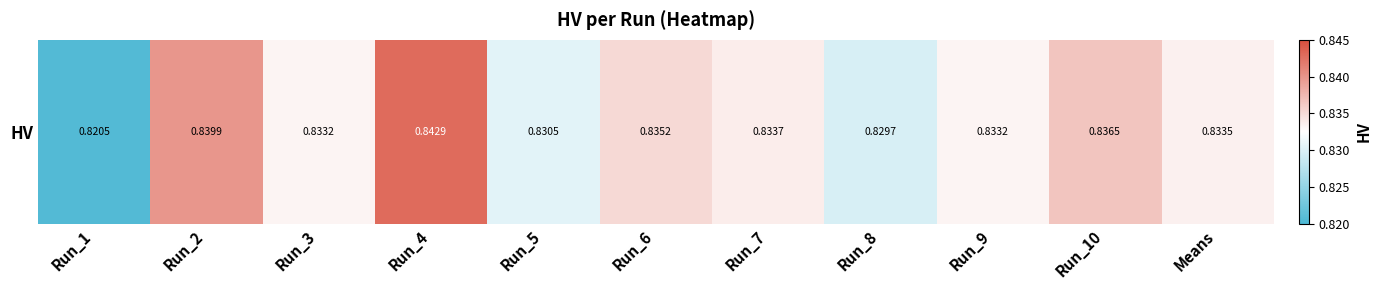

What is the average value?

0.8